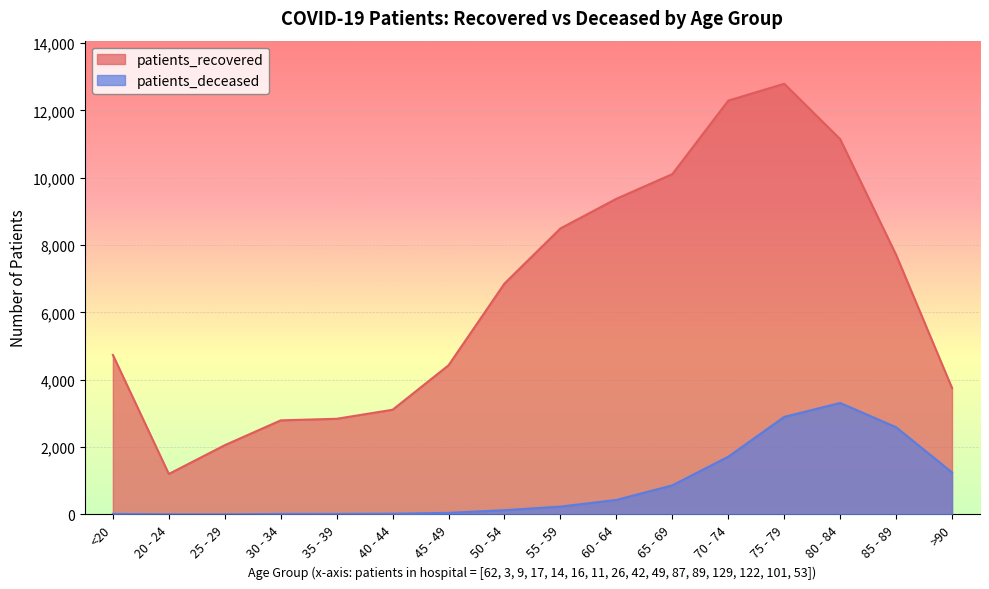

How many lines are shown in the chart?

2